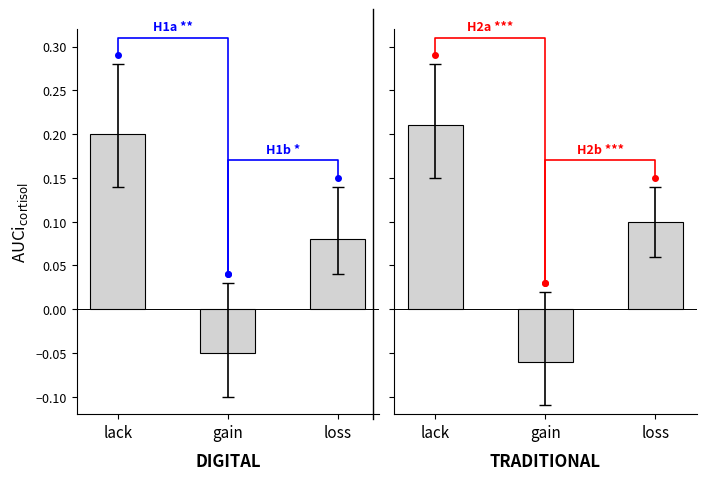

What is the sum of all lack values?

0.4